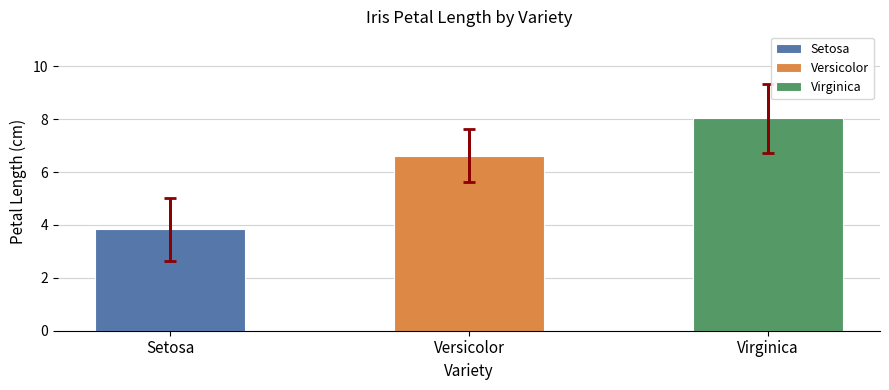

Are the bars horizontal?

No